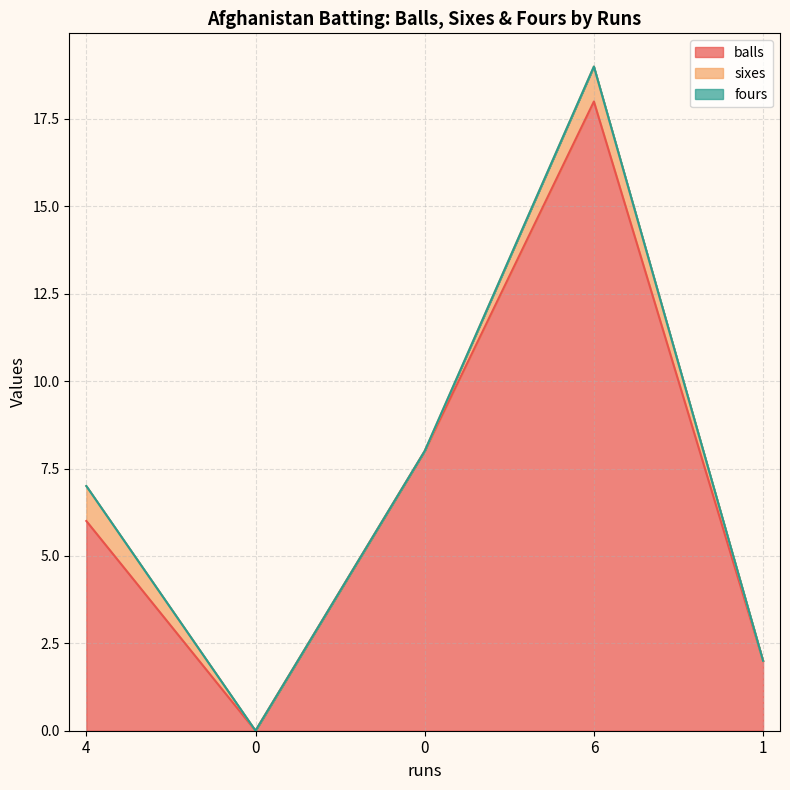

What is the sum of the balls values at 0 and 6?

26